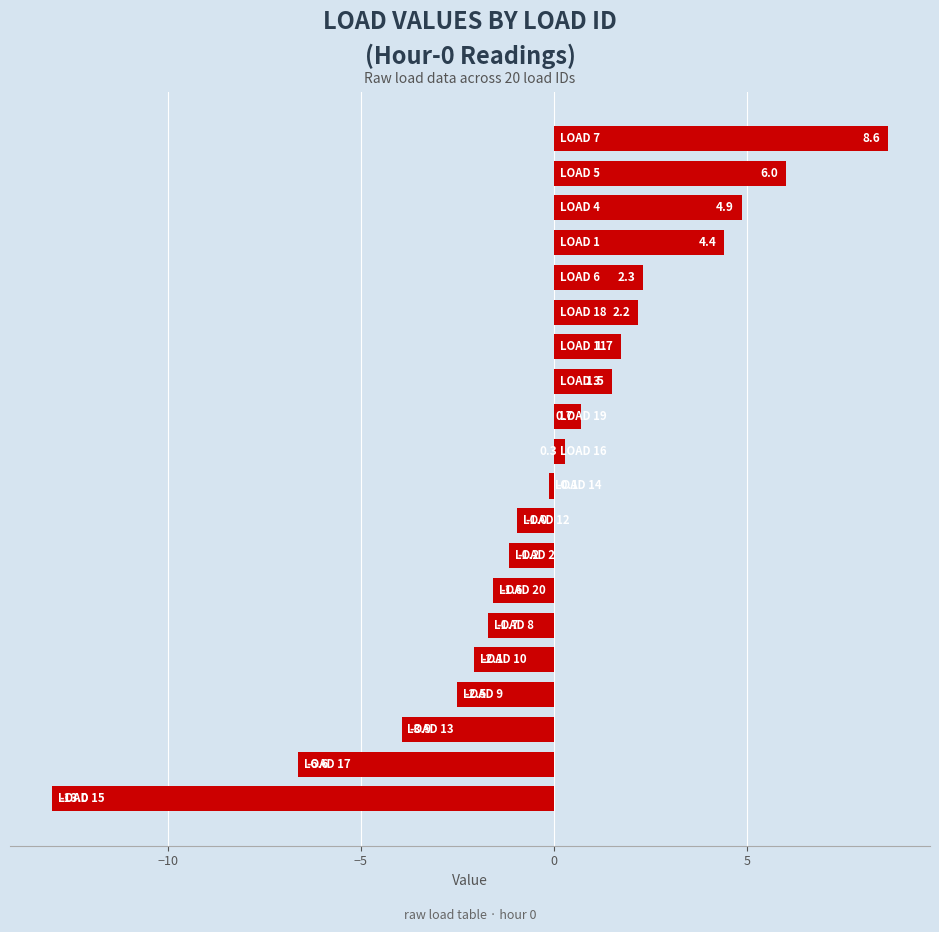

What is the smallest value displayed?

-13.0